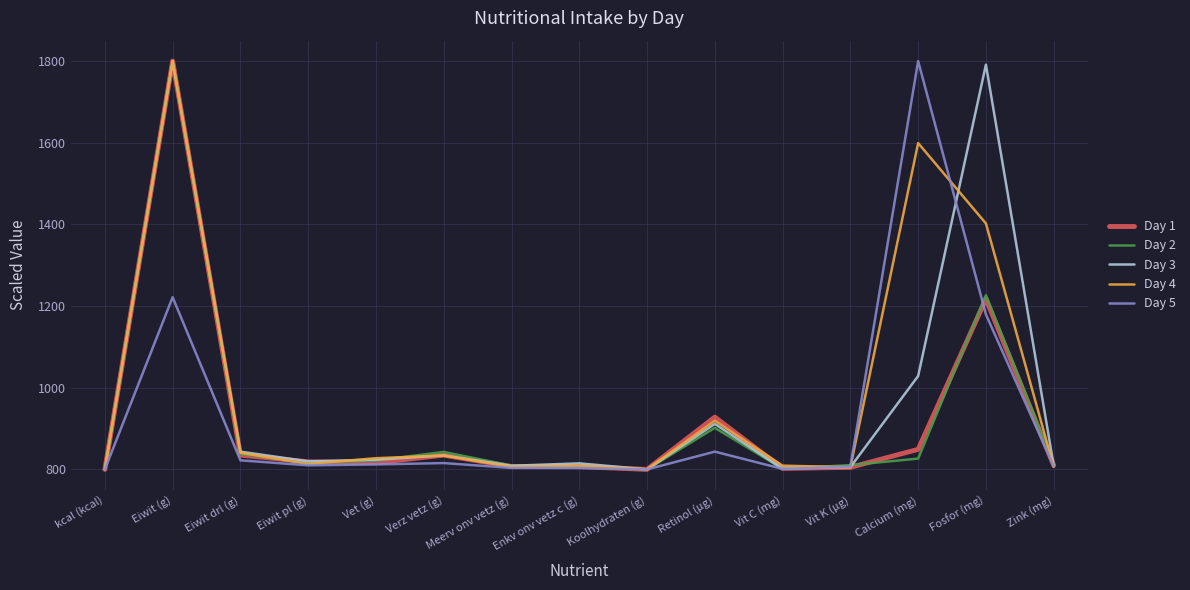

In Day 3, how many points are lower than both neighbors (excluding endpoints)?

4